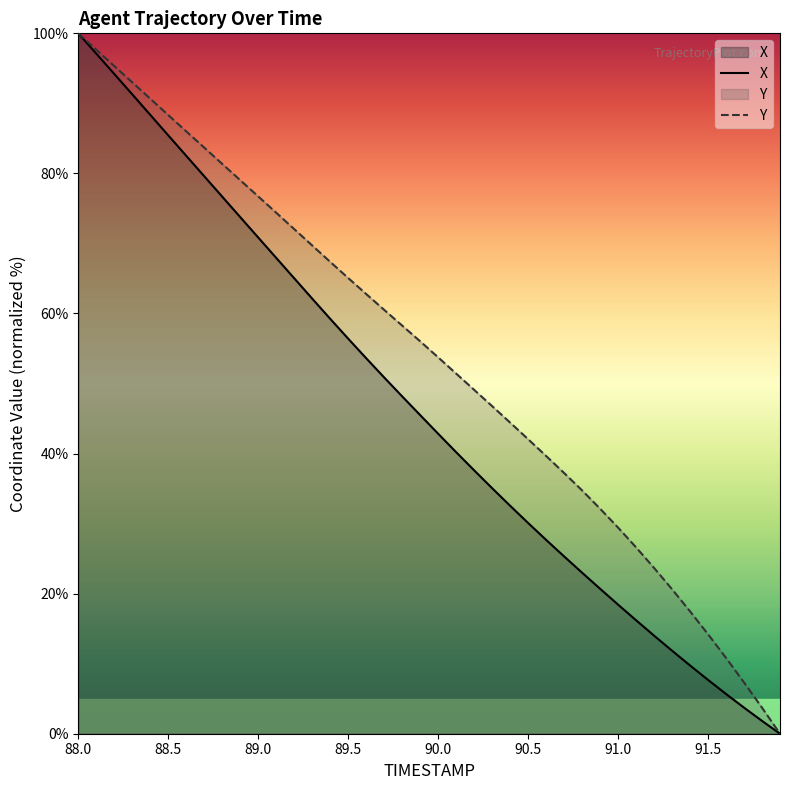

Reading left to right, transcribe all the data shown in this chart.

X: 88.0=100.0	88.1=97.1	88.2=94.2	88.3=91.3	88.4=88.4	88.5=85.4	88.6=82.5	88.7=79.6	88.8=76.7	88.9=73.8	89.0=70.8	89.1=67.9	89.2=65.0	89.3=62.1	89.4=59.2	89.5=56.4	89.6=53.6	89.7=50.9	89.8=48.2	89.9=45.5	90.0=42.8	90.1=40.2	90.2=37.6	90.3=35.1	90.4=32.6	90.5=30.1	90.6=27.7	90.7=25.3	90.8=23.0	90.9=20.7	91.0=18.4	91.1=16.2	91.2=14.0	91.3=11.9	91.4=9.7	91.5=7.7	91.6=5.7	91.7=3.7	91.8=1.8	91.9=0.0
Y: 88.0=100.0	88.1=97.7	88.2=95.3	88.3=93.0	88.4=90.7	88.5=88.3	88.6=86.0	88.7=83.7	88.8=81.4	88.9=79.0	89.0=76.7	89.1=74.4	89.2=72.0	89.3=69.7	89.4=67.4	89.5=65.1	89.6=62.8	89.7=60.5	89.8=58.3	89.9=56.0	90.0=53.7	90.1=51.4	90.2=49.1	90.3=46.8	90.4=44.4	90.5=42.1	90.6=39.7	90.7=37.2	90.8=34.7	90.9=32.1	91.0=29.4	91.1=26.6	91.2=23.7	91.3=20.6	91.4=17.5	91.5=14.2	91.6=10.8	91.7=7.3	91.8=3.7	91.9=0.0